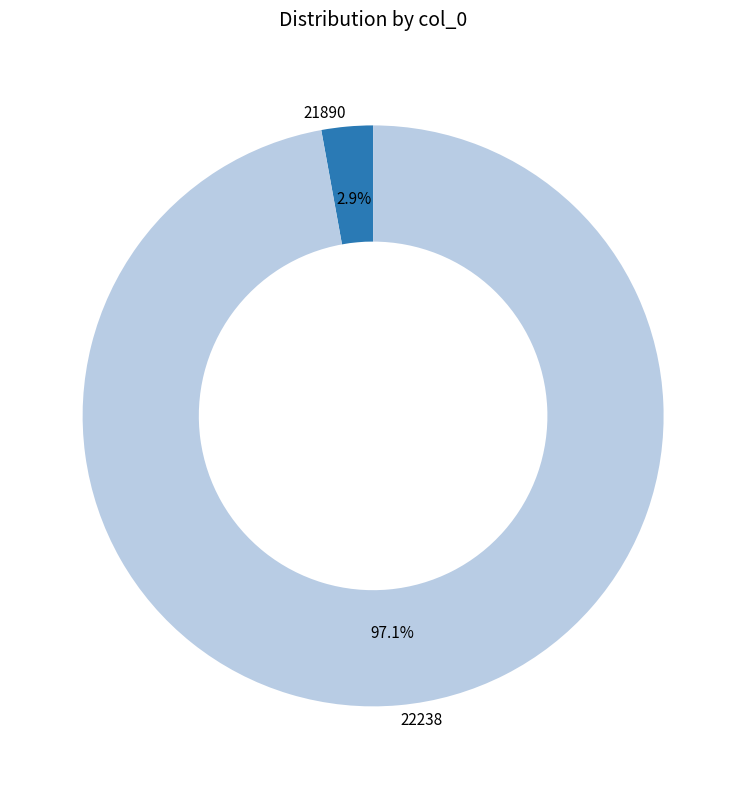

Is it true that 22238 is 91% of the pie?

False